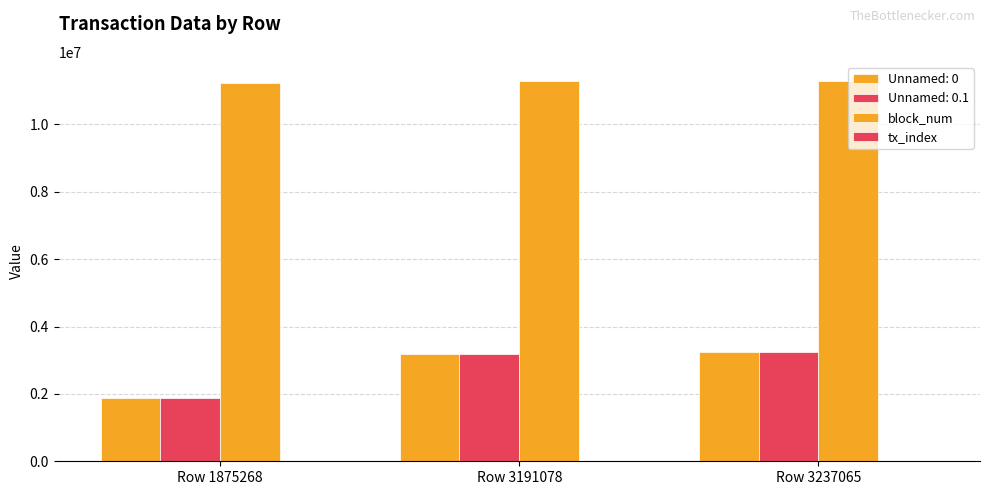

How many distinct data groups are displayed?

4